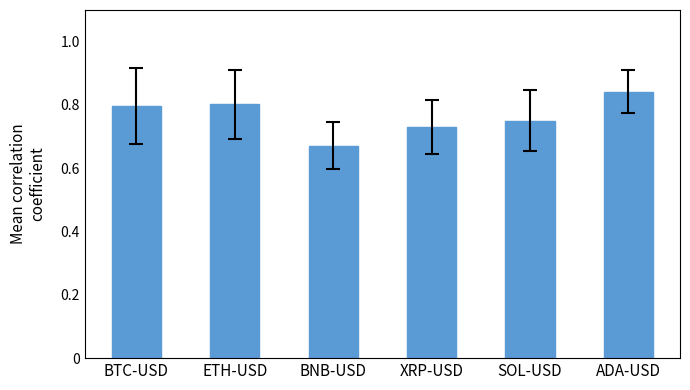

True or false: the data shows 0.4 at BTC-USD.

False